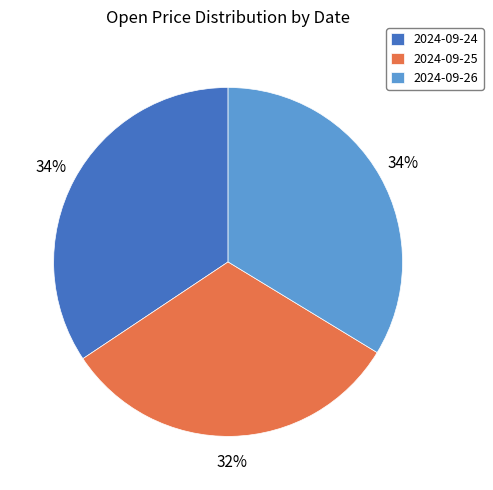

How many slices are in this pie chart?

3